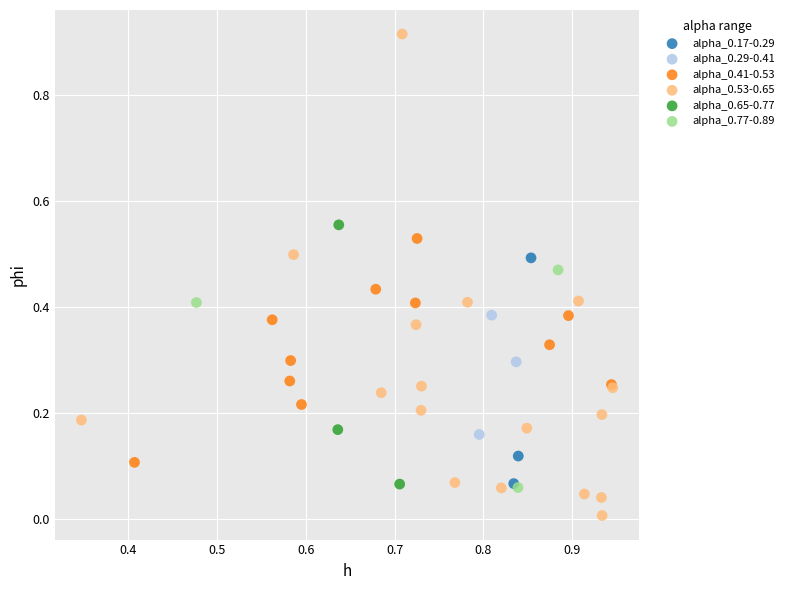

Which series contains the lowest Y value?

alpha_0.53-0.65